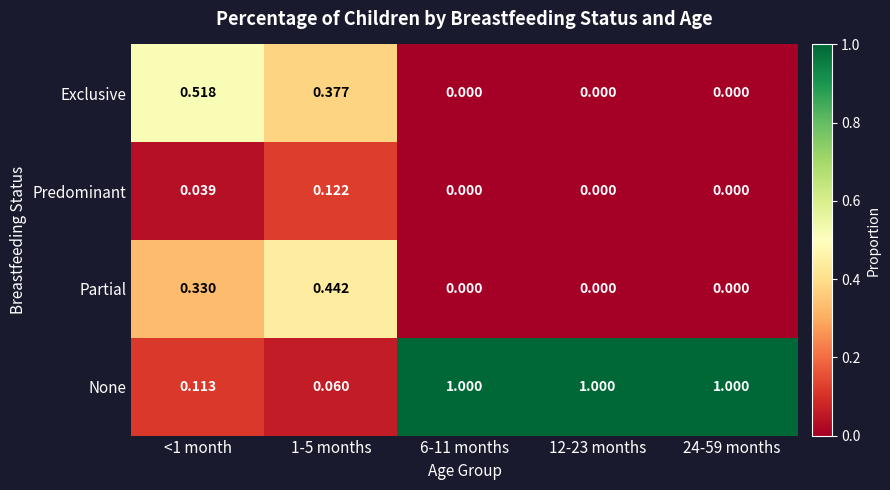

Rank the series at <1 month from lowest to highest value.

Predominant, None, Partial, Exclusive